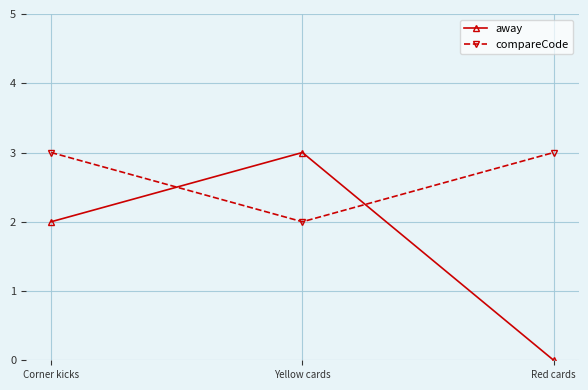

Reading left to right, transcribe all the data shown in this chart.

away: 2	3	0
compareCode: 3	2	3